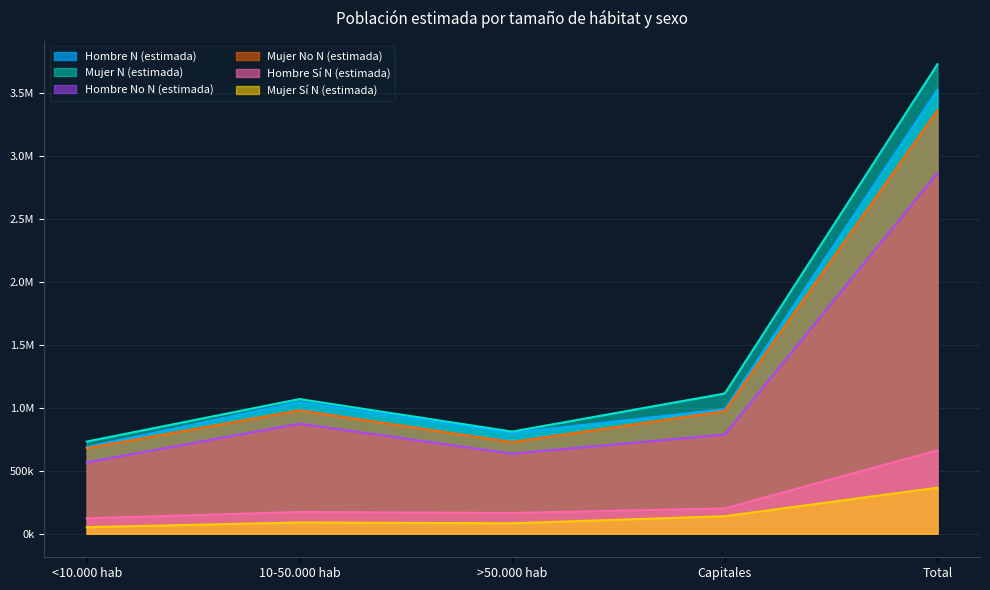

True or false: Mujer No N (estimada) and Mujer Sí N (estimada) cross at least once.

False